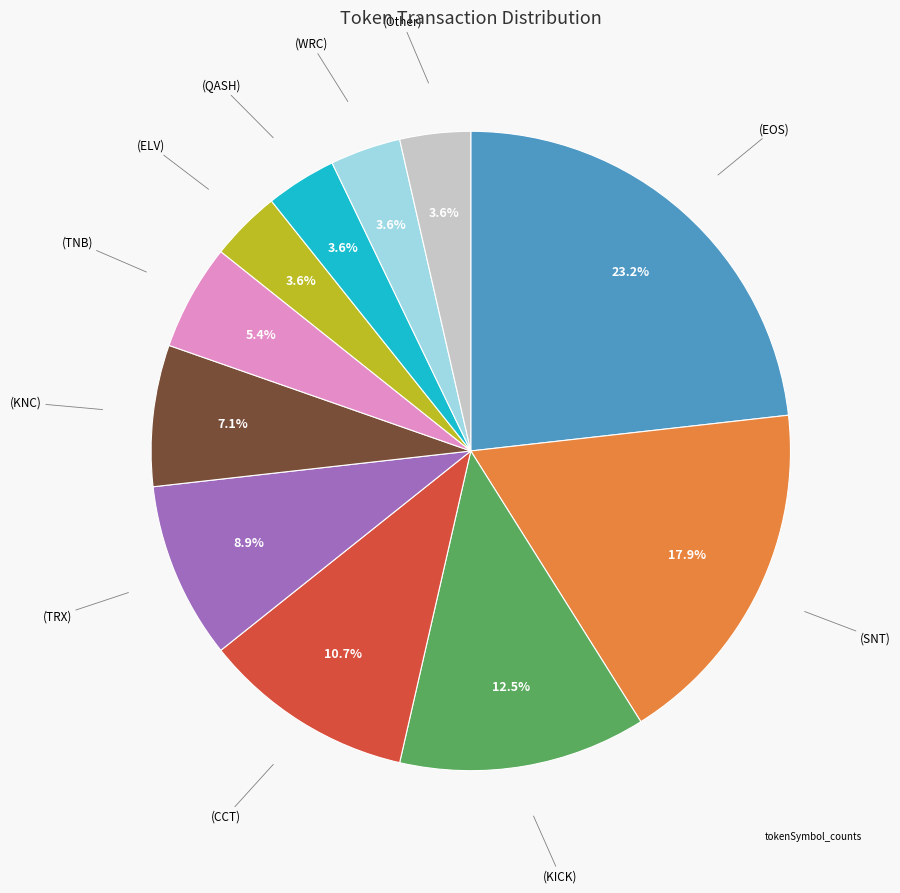

To the nearest percent, what is the average slice percentage?

9%